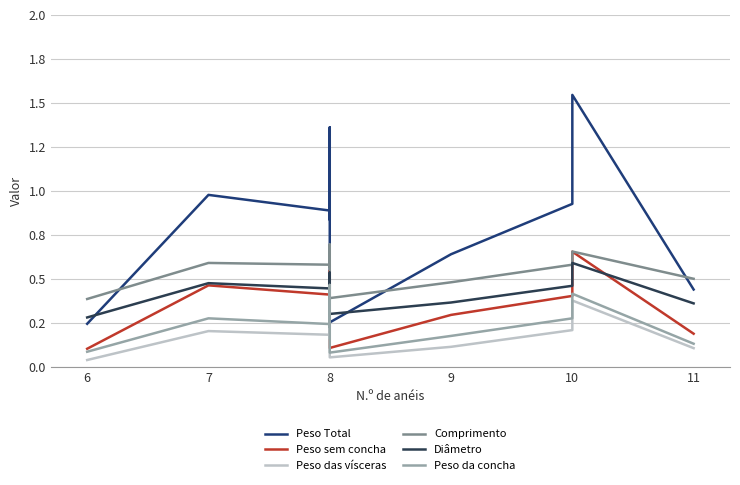

What is the label of the 7th point from the right?

9